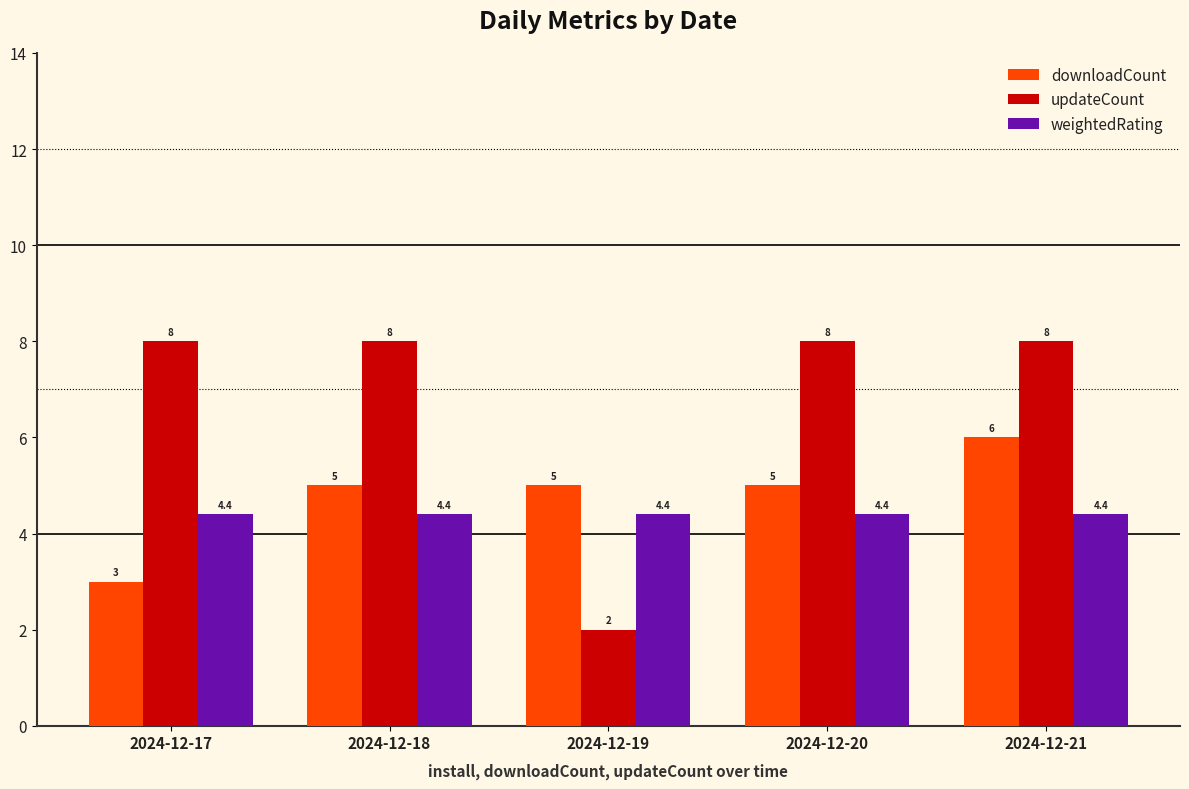

What value does the weightedRating series have at 2024-12-18?

4.4